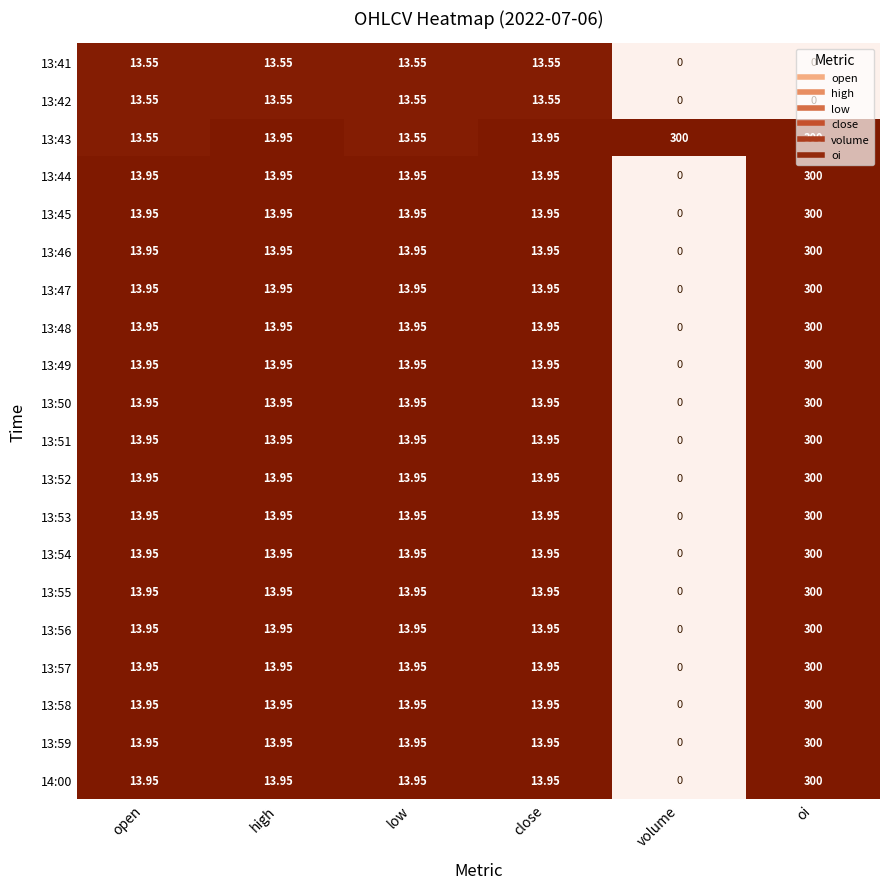

At which category is the sum across all series the highest?

oi